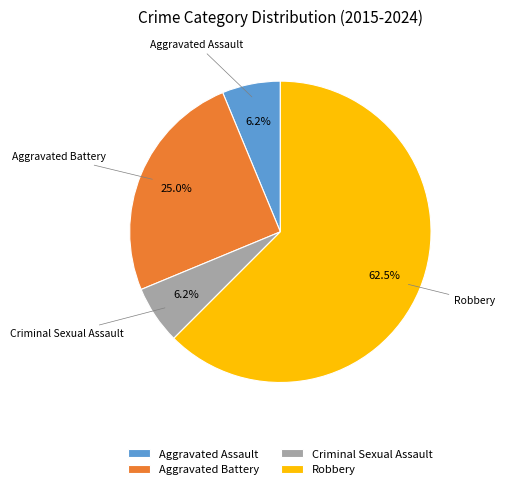

Which category has the biggest portion of the pie?

Robbery